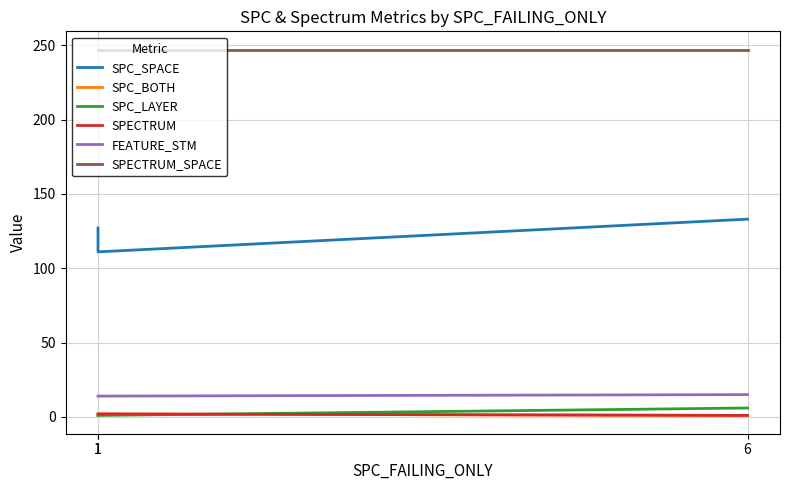

List the series in order of their peak value, highest first.

SPECTRUM_SPACE, SPC_SPACE, FEATURE_STM, SPC_LAYER, SPC_BOTH, SPECTRUM